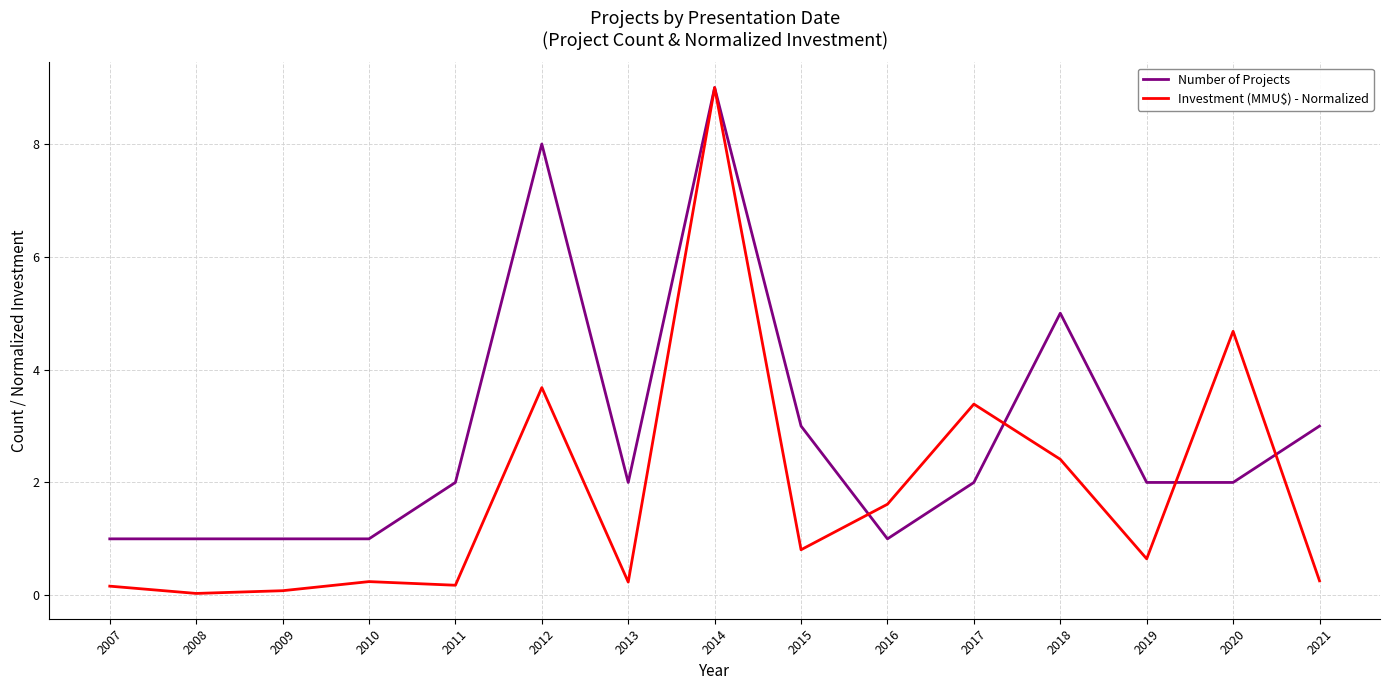

Is it true that Number of Projects equals 8.0 at 2012?

True